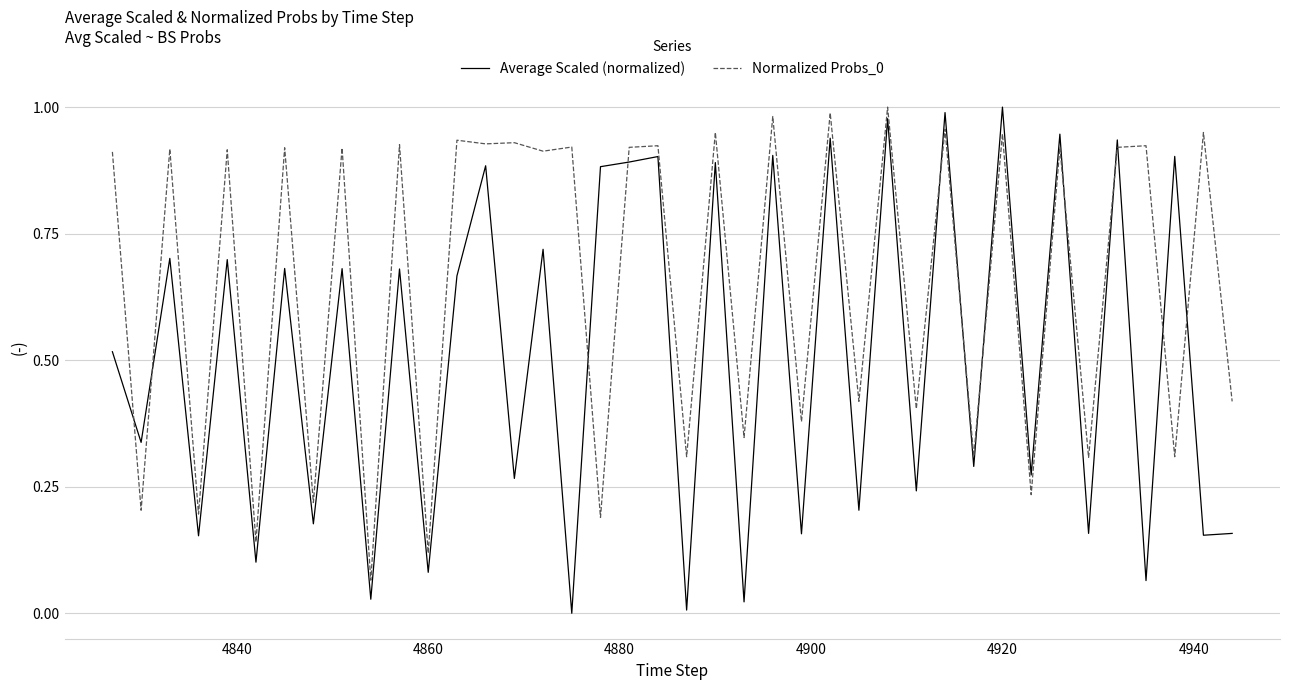

True or false: Normalized Probs_0 and Average Scaled (normalized) cross at least once.

True